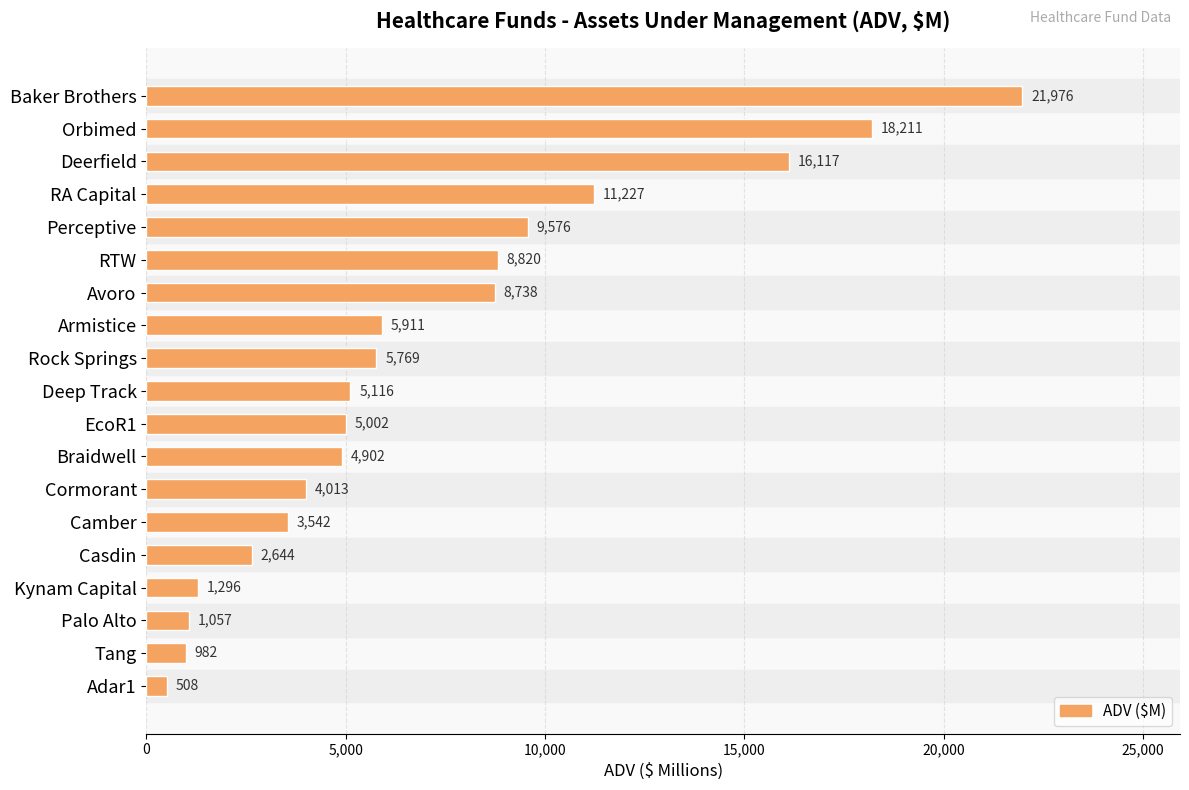

At which label is the value closest to 11242?

RA Capital